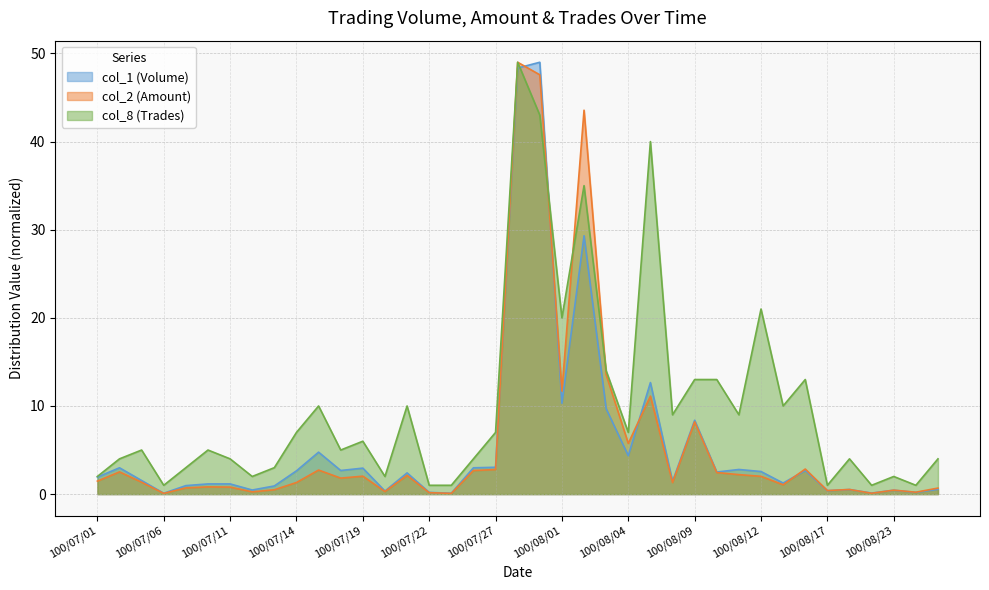

True or false: col_2 (Amount) and col_1 (Volume) cross at least once.

True